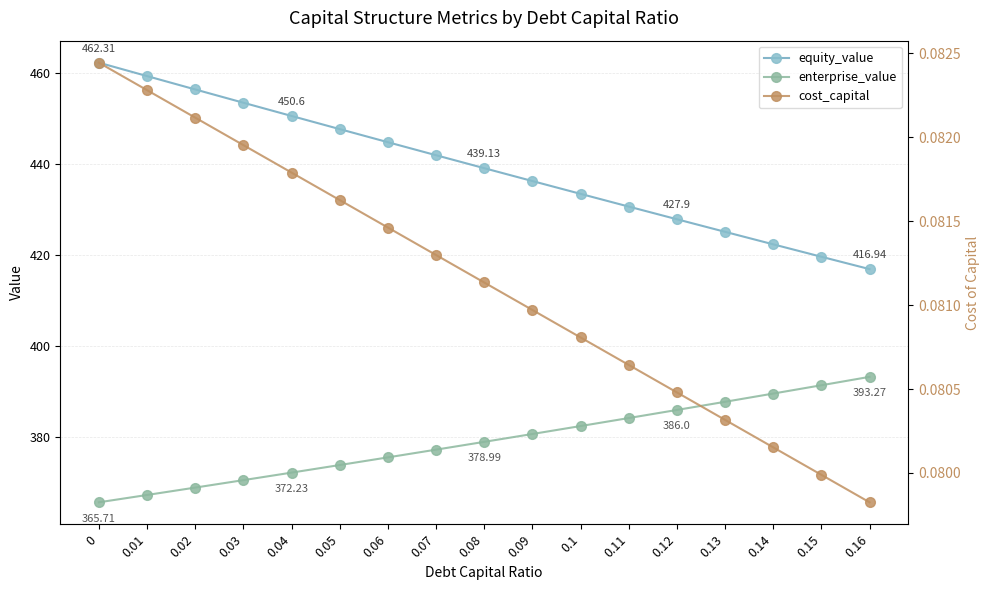

What is the label of the 9th point from the left?

0.08